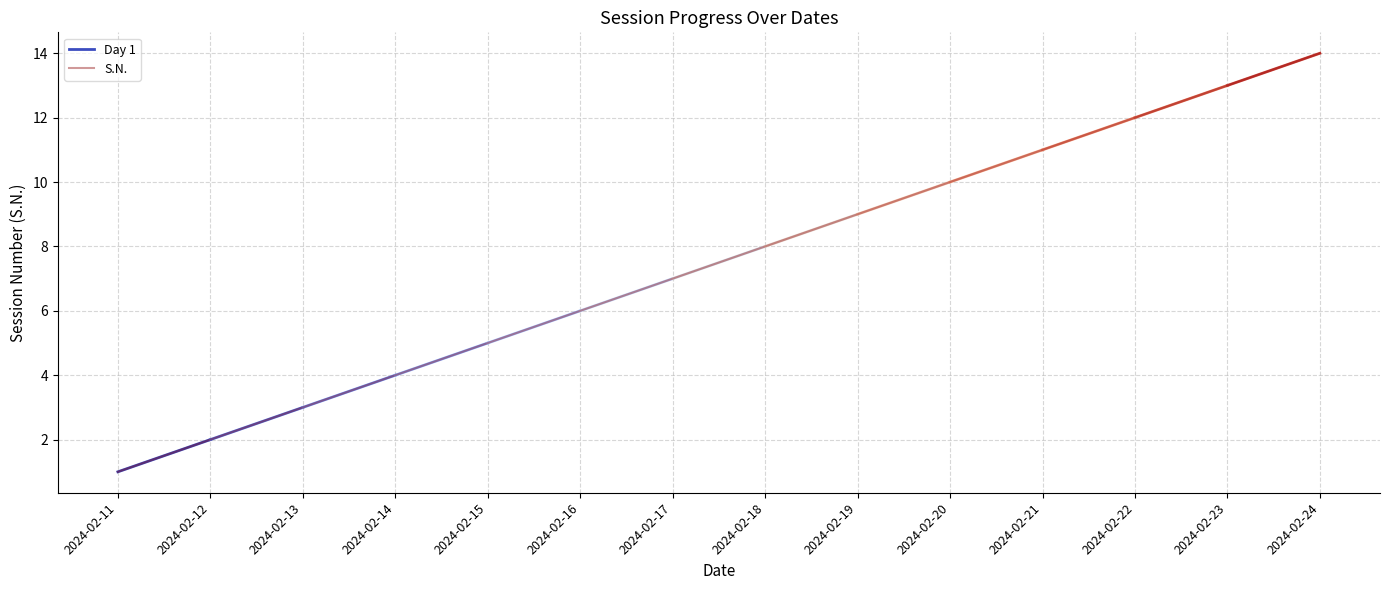

Does the chart have visible grid lines?

Yes